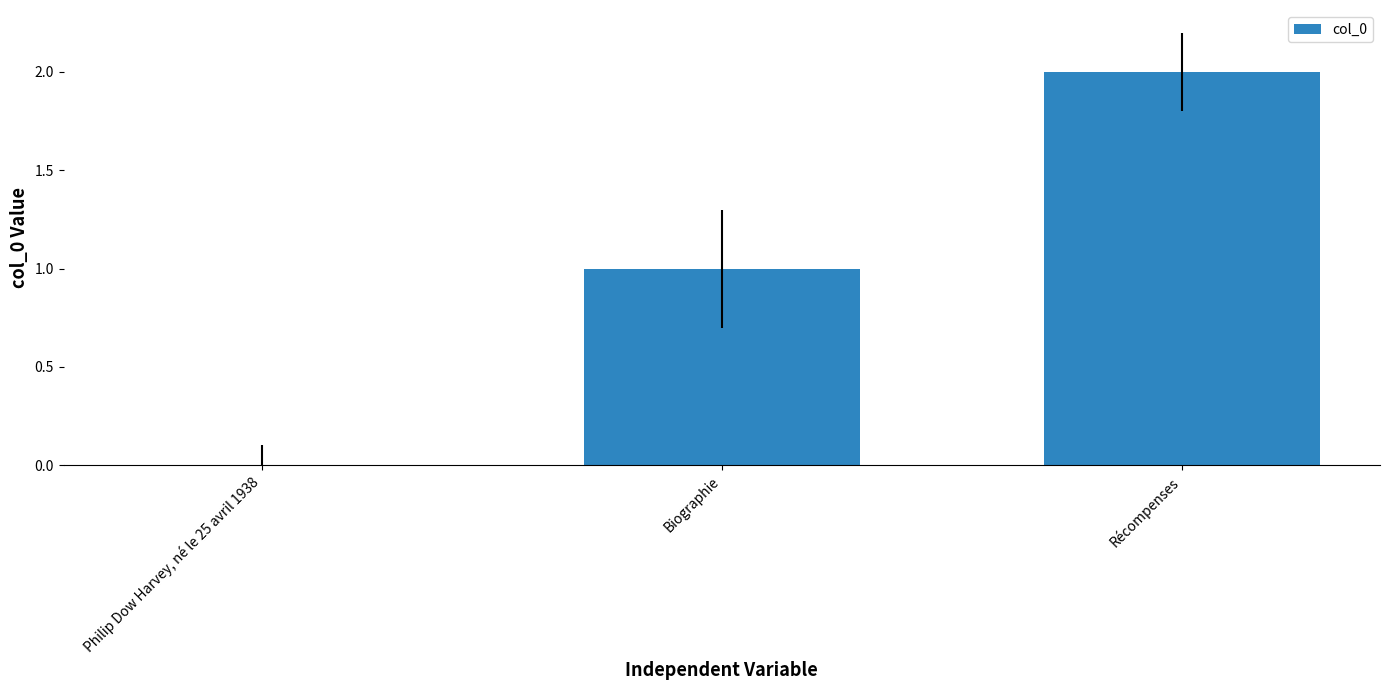

What is the difference between the values at Biographie and Récompenses?

1